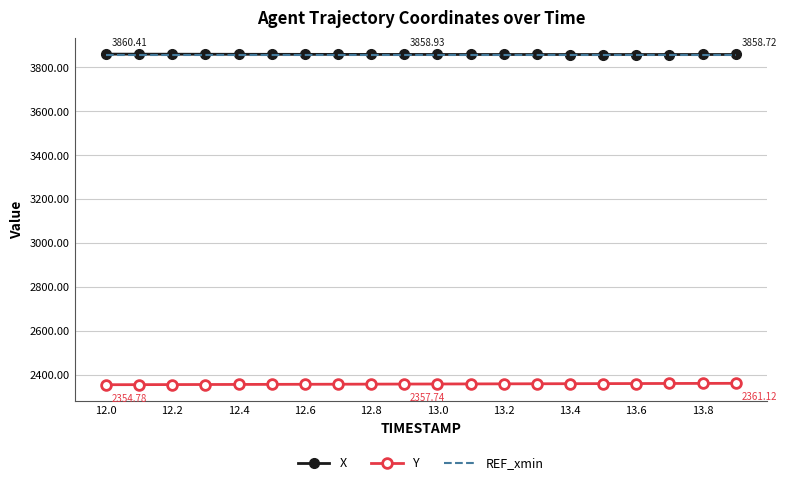

True or false: X and Y cross at least once.

False